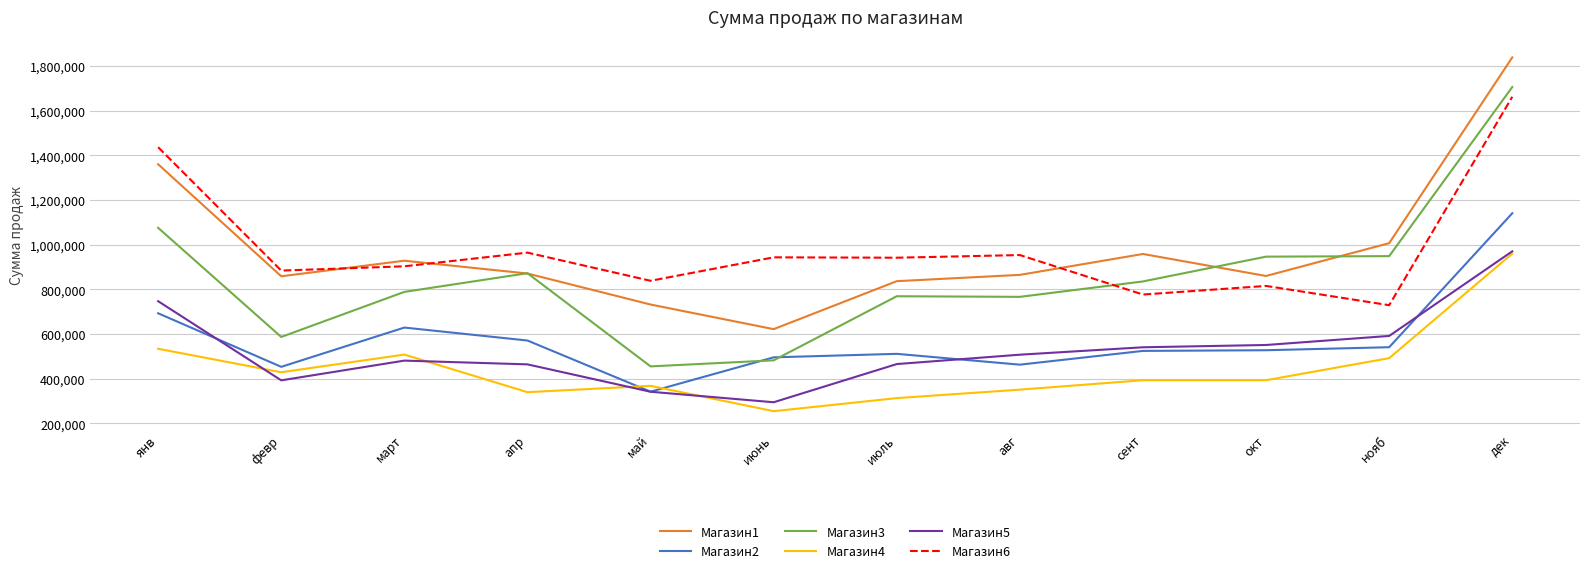

At which category does Магазин1 reach its first local peak?

март